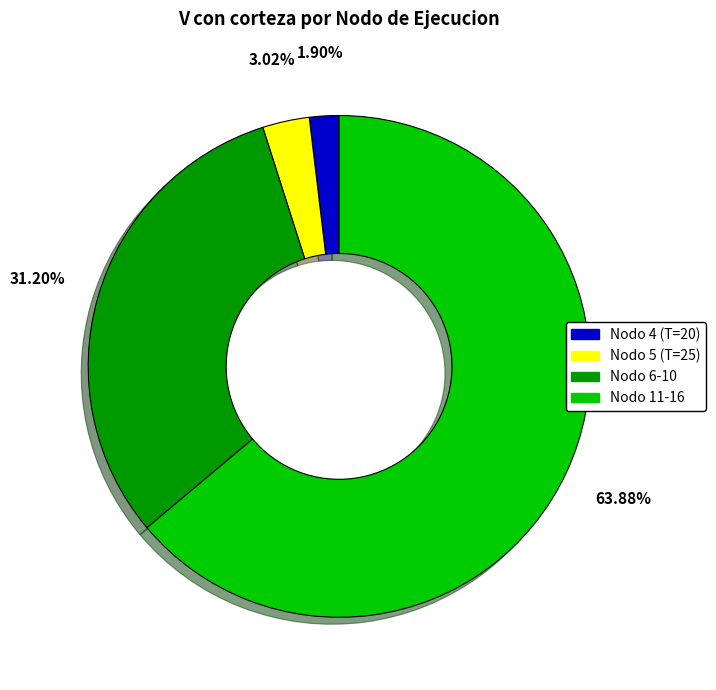

To the nearest percent, what is the difference between the largest and smallest slice percentages?

62%